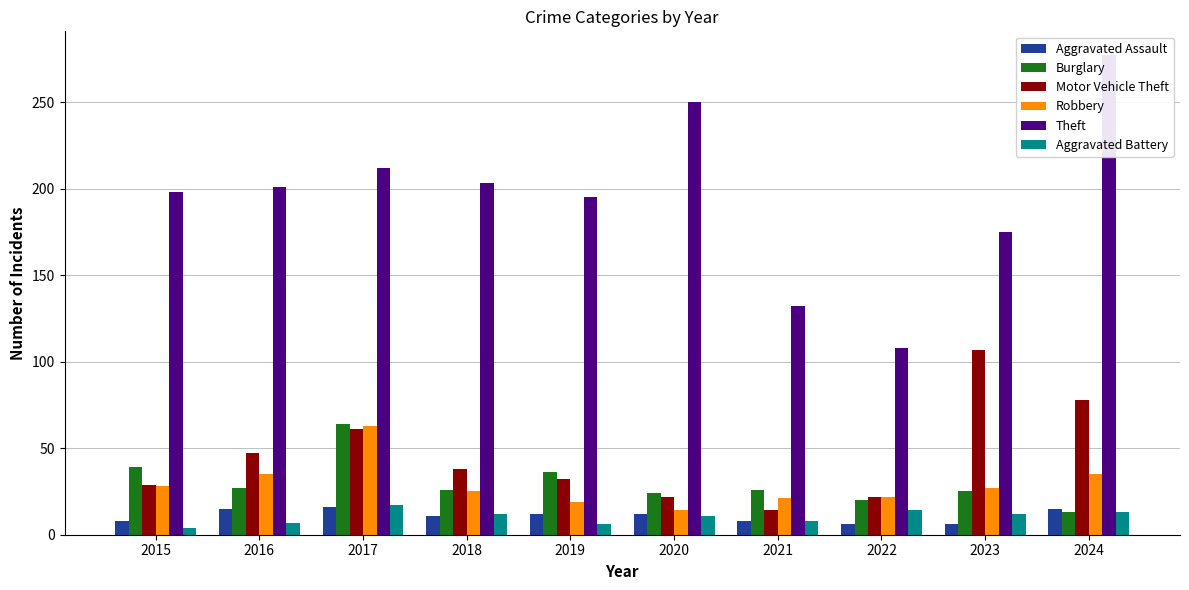

How many groups of bars are there?

10